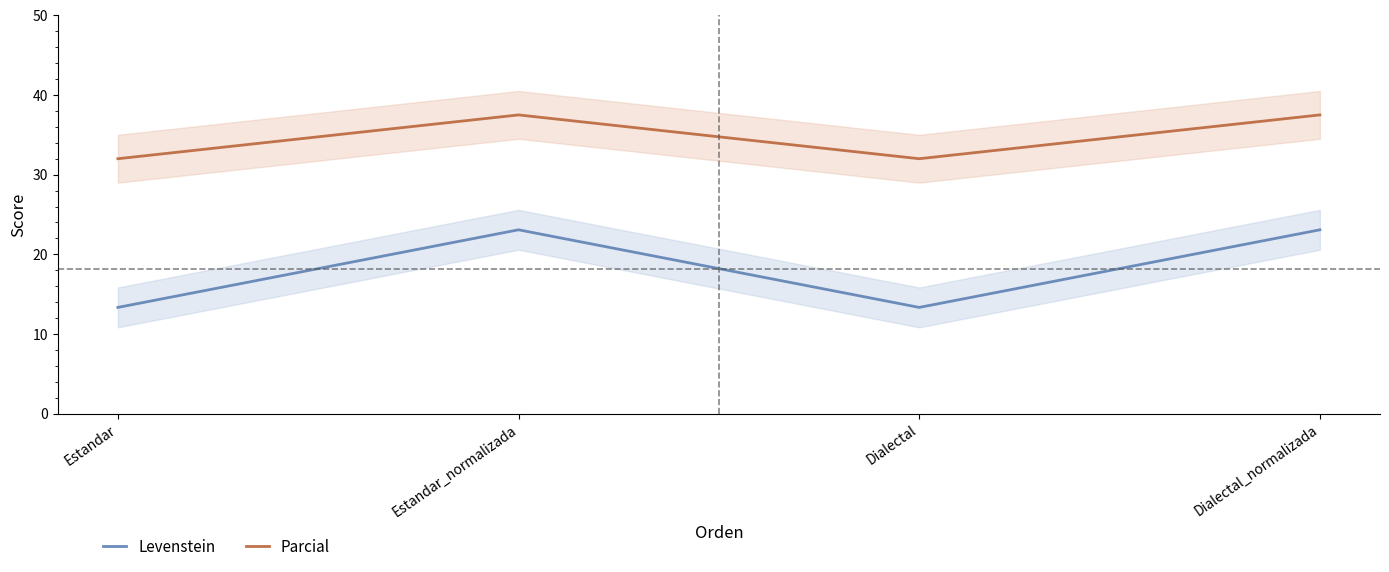

True or false: Parcial and Levenstein cross at least once.

False